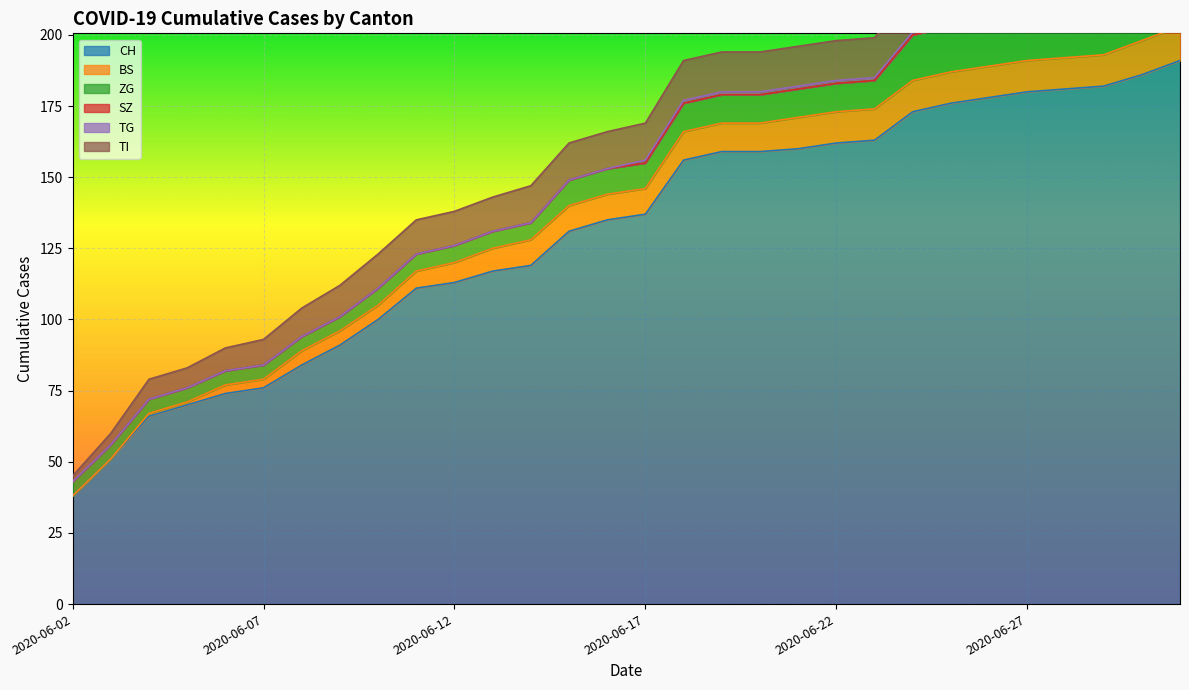

At which label is CH closest to 114?

2020-06-12